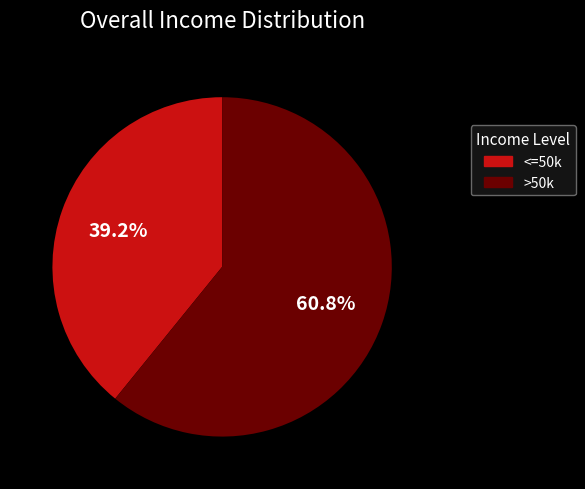

To the nearest percent, what is the average slice percentage?

50%